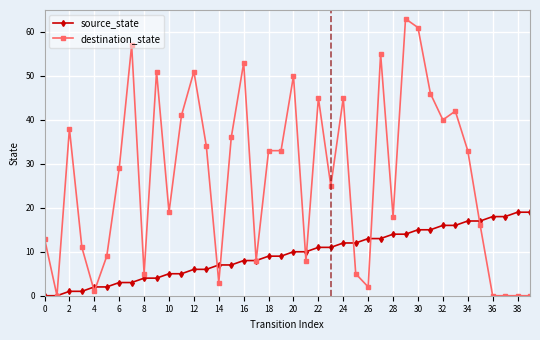

List the series in order of their overall mean, lowest first.

source_state, destination_state